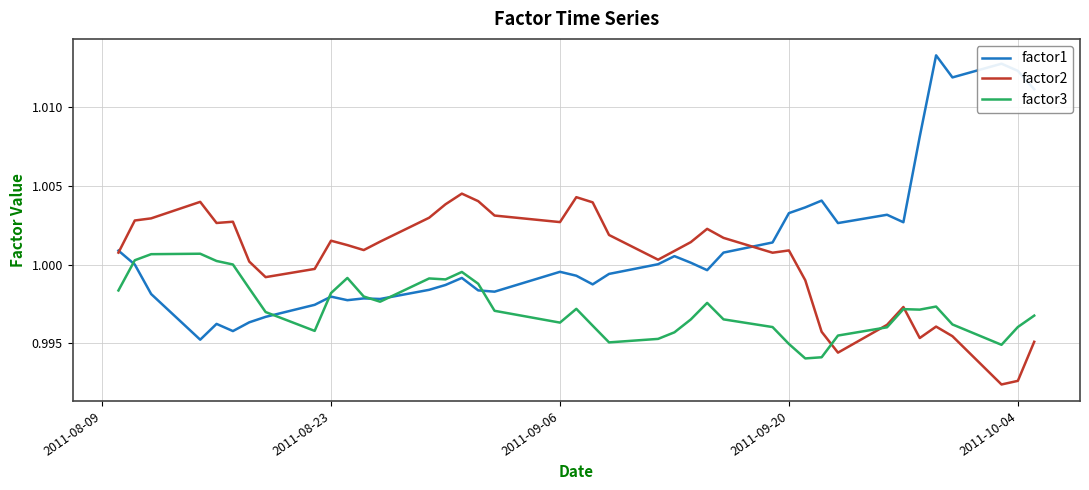

How many lines are shown in the chart?

3